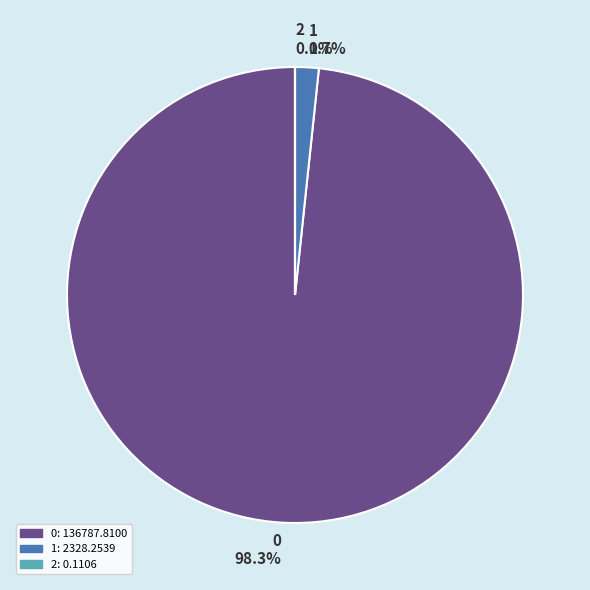

What portion of the pie excludes 0?

1.7%